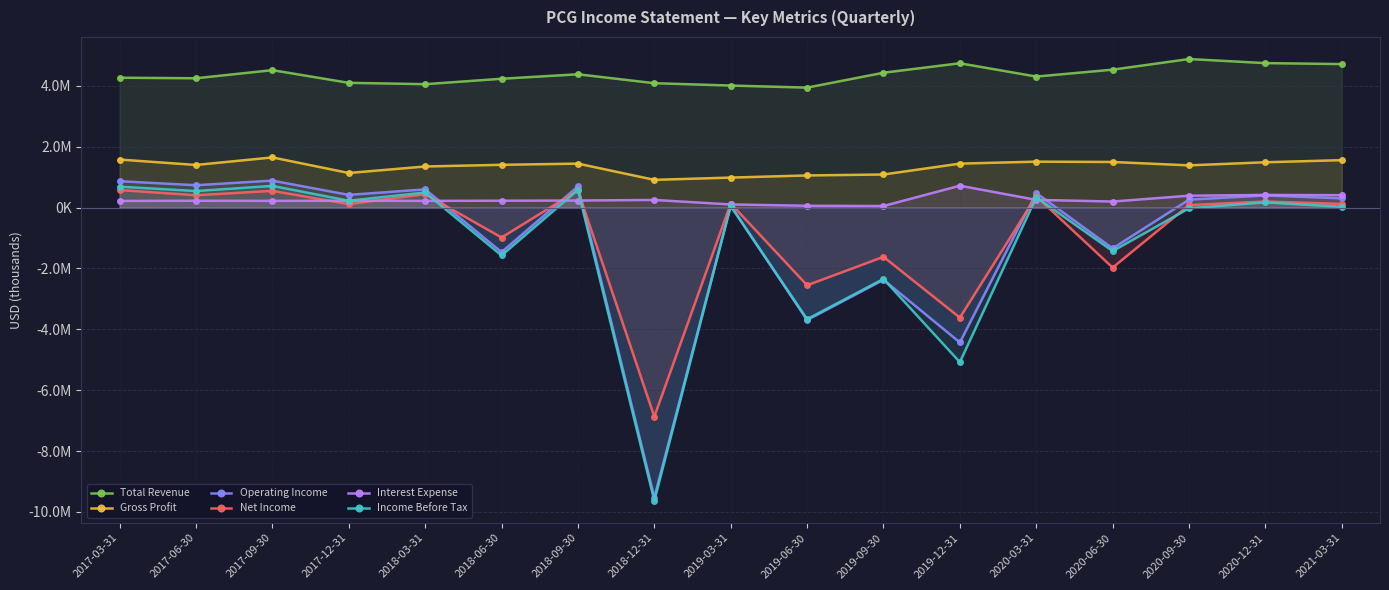

At 2020-09-30, list the series in order from smallest to largest.

Income Before Tax, Net Income, Operating Income, Interest Expense, Gross Profit, Total Revenue